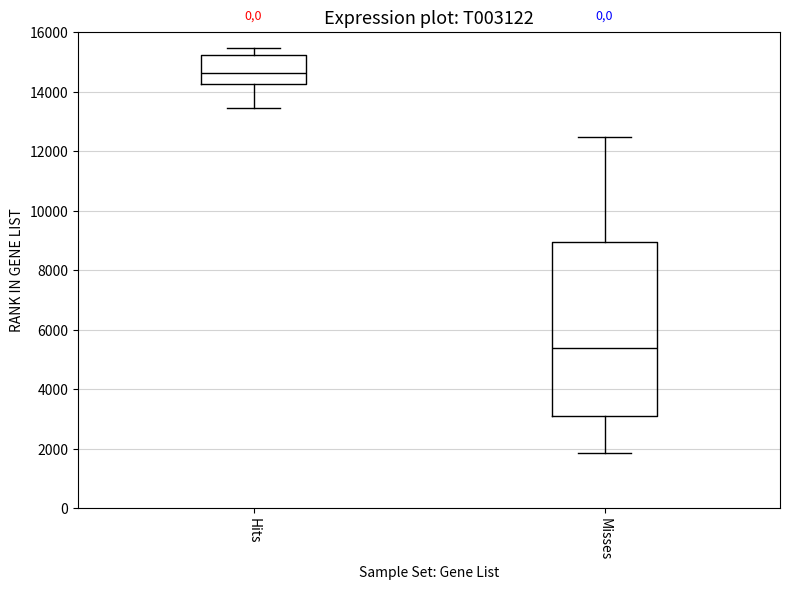

Which box has the highest median line?

Hits